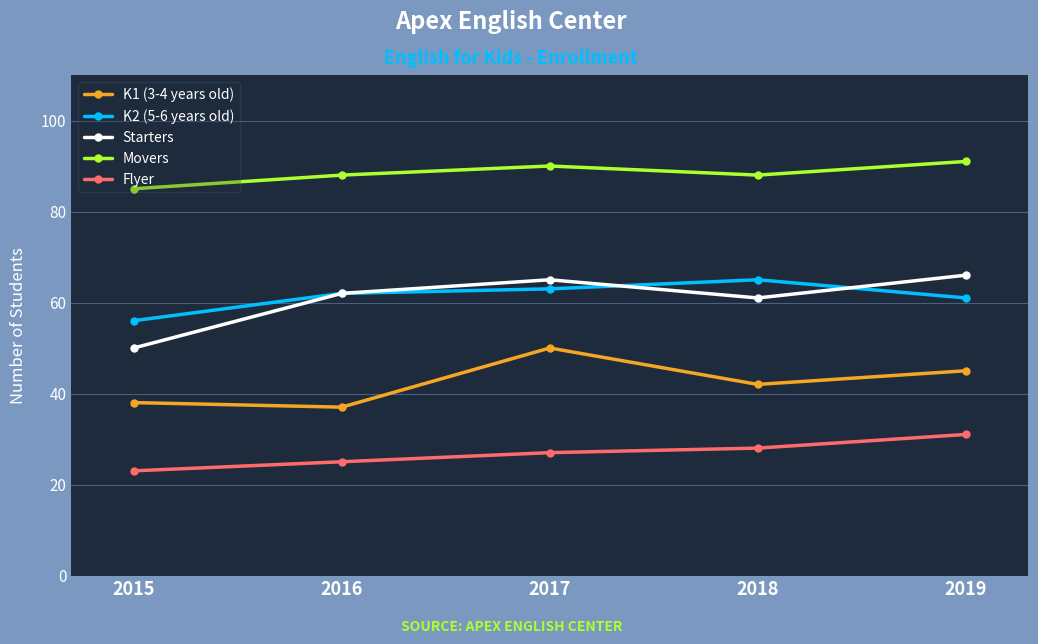

What is the maximum value for Movers?

91